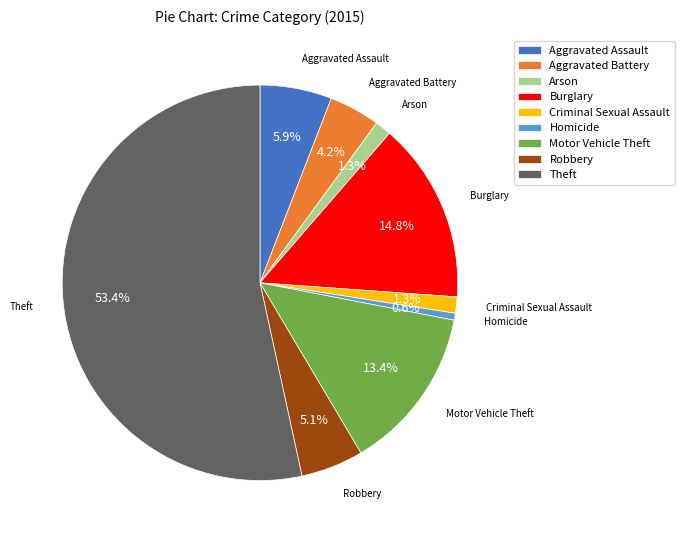

Is it true that Motor Vehicle Theft is 1% of the pie?

False